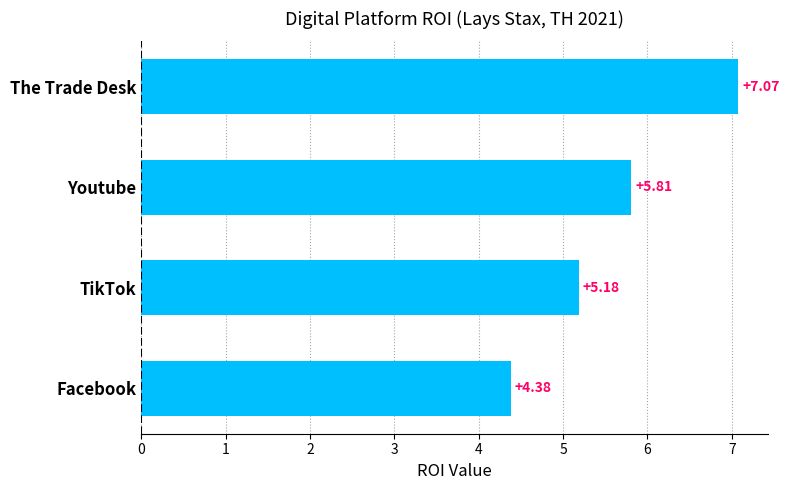

List the labels in order of value, smallest first.

Facebook, TikTok, Youtube, The Trade Desk